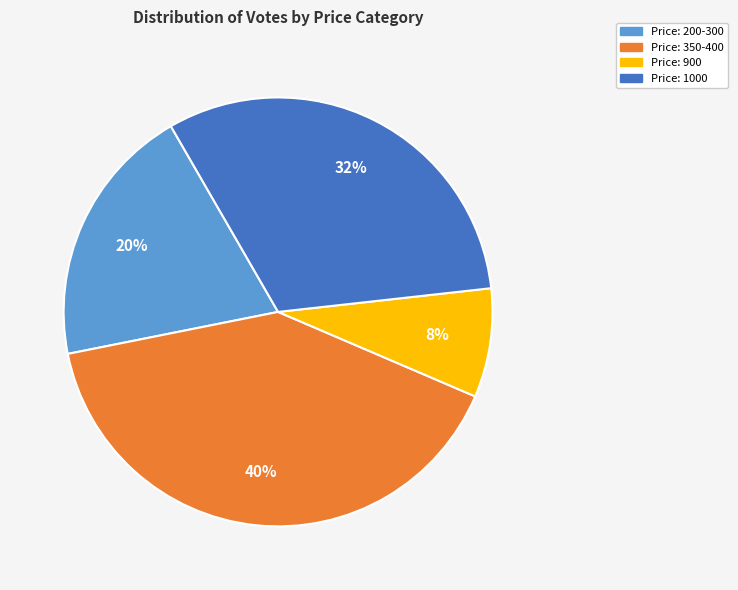

To the nearest percent, what is the difference between the largest and smallest slice percentages?

32%